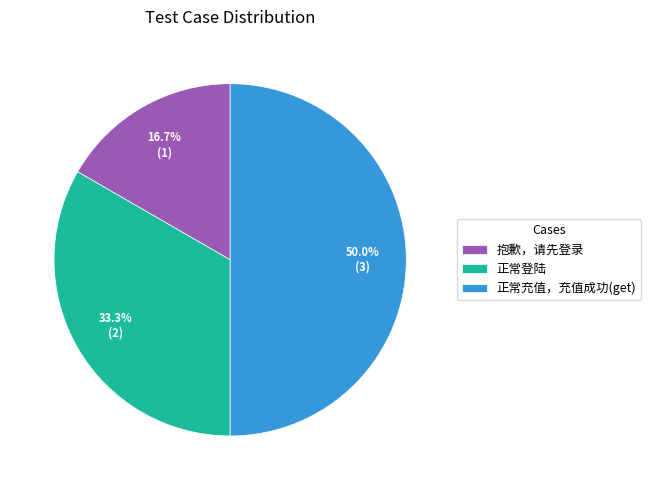

What portion of the pie excludes 抱歉，请先登录?

83.3%